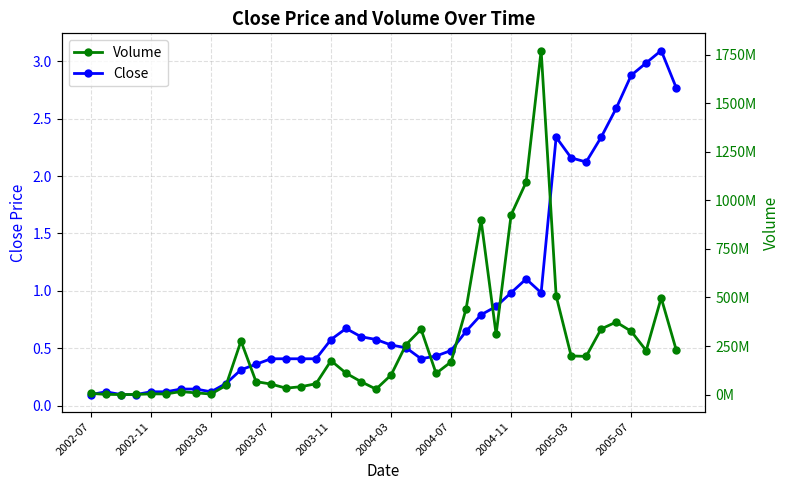

Which series has the largest total across all categories?

Volume